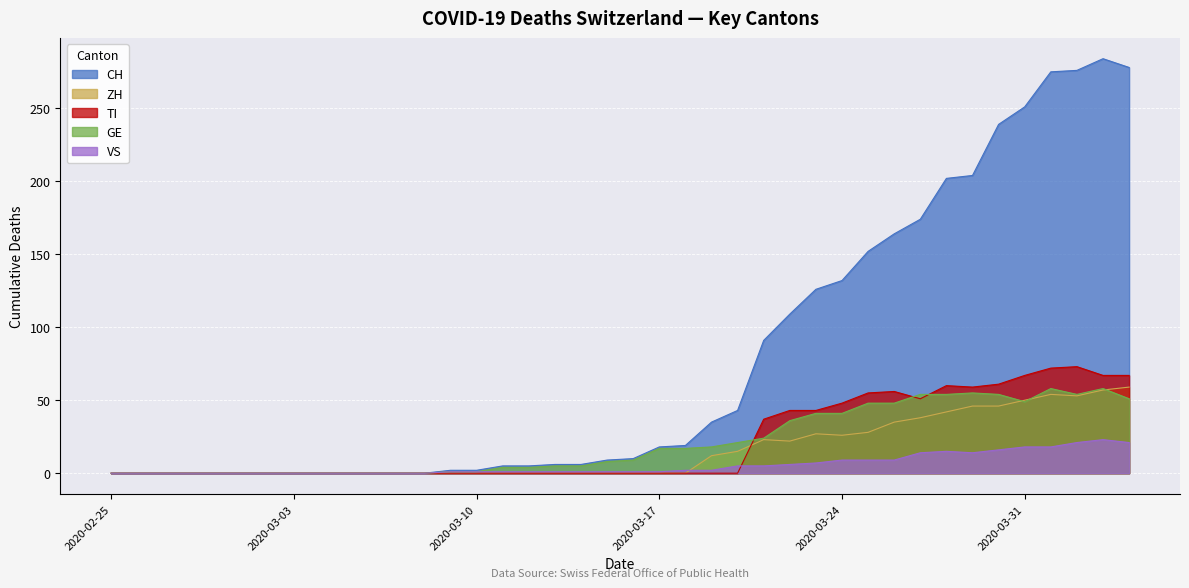

What is the sum of the ZH values at 2020-03-24 and 2020-04-01?

80